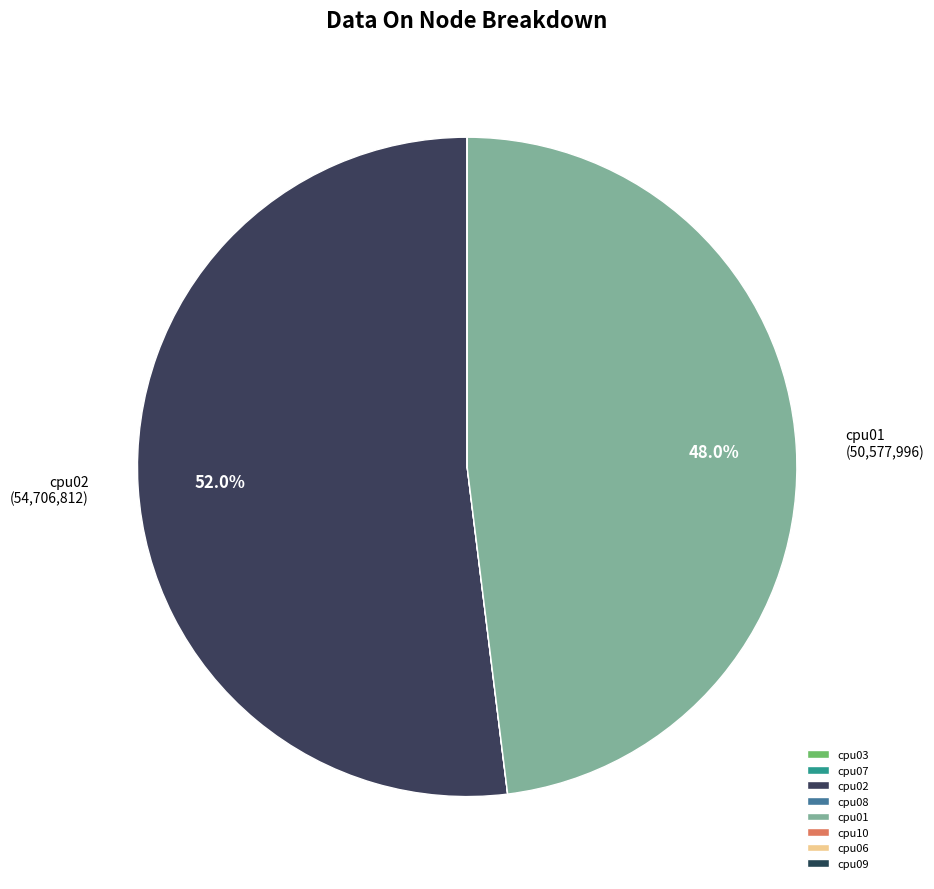

What is the smallest slice in the pie chart?

cpu03